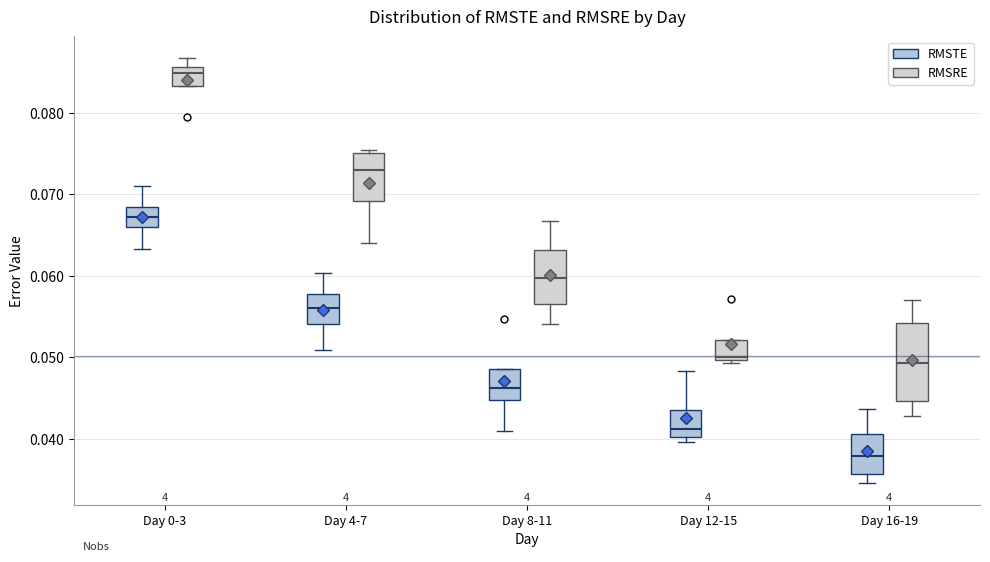

Reading left to right, read every box against the y-axis: the position of its median line, the range the box covers, and the ends of its whiskers. The values are not printed on the chart, so give them approximately, as read against the axis.

Day 0-3 (RMSTE): median 0.067, box 0.066 to 0.068, whiskers 0.063 to 0.071
Day 0-3 (RMSRE): median 0.085, box 0.083 to 0.086, whiskers 0.083 to 0.087
Day 4-7 (RMSTE): median 0.056, box 0.054 to 0.058, whiskers 0.051 to 0.060
Day 4-7 (RMSRE): median 0.073, box 0.069 to 0.075, whiskers 0.064 to 0.075
Day 8-11 (RMSTE): median 0.046, box 0.045 to 0.049, whiskers 0.041 to 0.049
Day 8-11 (RMSRE): median 0.060, box 0.057 to 0.063, whiskers 0.054 to 0.067
Day 12-15 (RMSTE): median 0.041, box 0.040 to 0.044, whiskers 0.040 (just below the box's lower edge) to 0.048
Day 12-15 (RMSRE): median 0.050 (just above the box's lower edge), box 0.050 to 0.052, whiskers 0.049 to 0.052
Day 16-19 (RMSTE): median 0.038, box 0.036 to 0.041, whiskers 0.035 to 0.044
Day 16-19 (RMSRE): median 0.049, box 0.045 to 0.054, whiskers 0.043 to 0.057